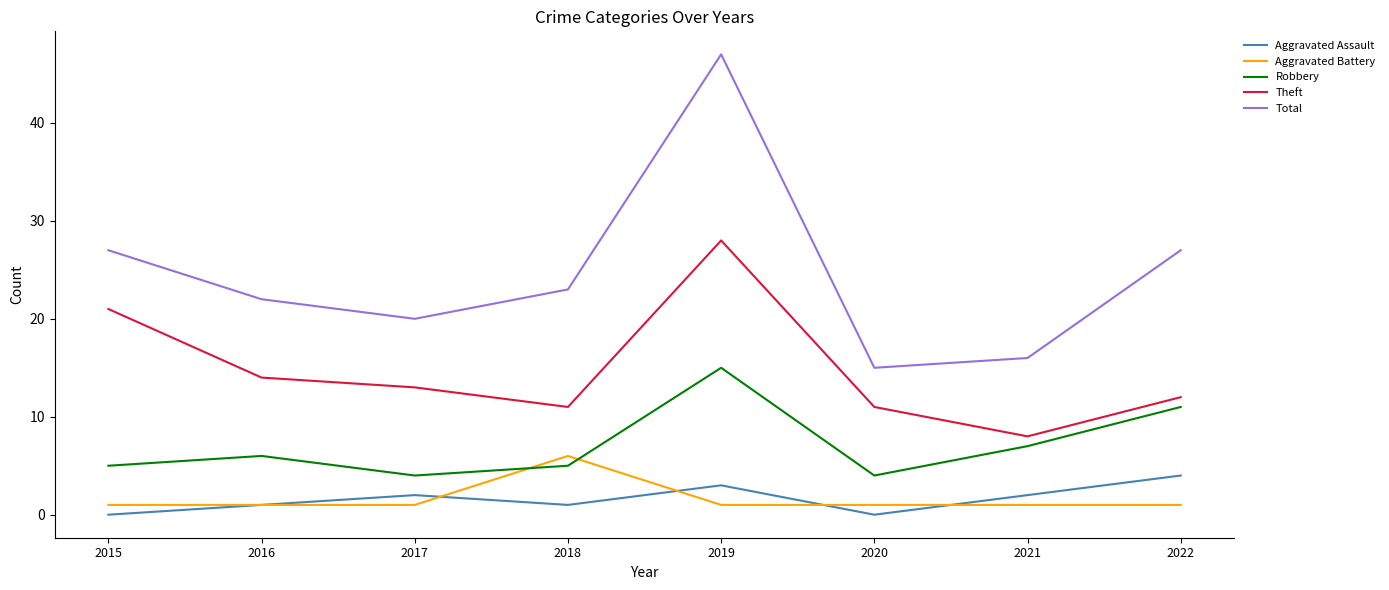

List the series in order of their peak value, lowest first.

Aggravated Assault, Aggravated Battery, Robbery, Theft, Total